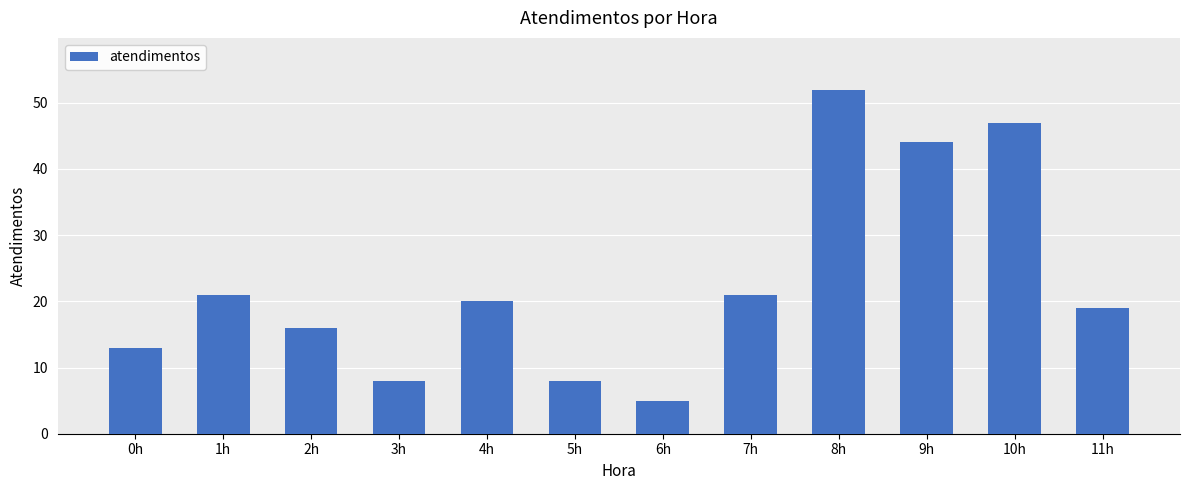

Reading left to right, what are all the values shown in this chart?

0h=13	1h=21	2h=16	3h=8	4h=20	5h=8	6h=5	7h=21	8h=52	9h=44	10h=47	11h=19